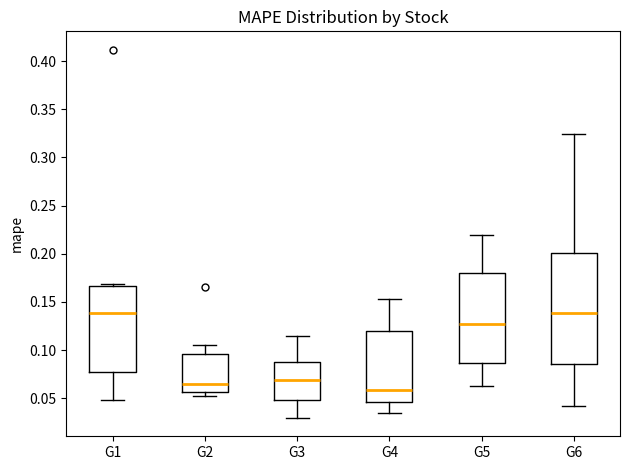

Where is the upper edge of the box for G1 on the y-axis? The values are not printed on the chart, so give them approximately, as read against the axis.

0.165